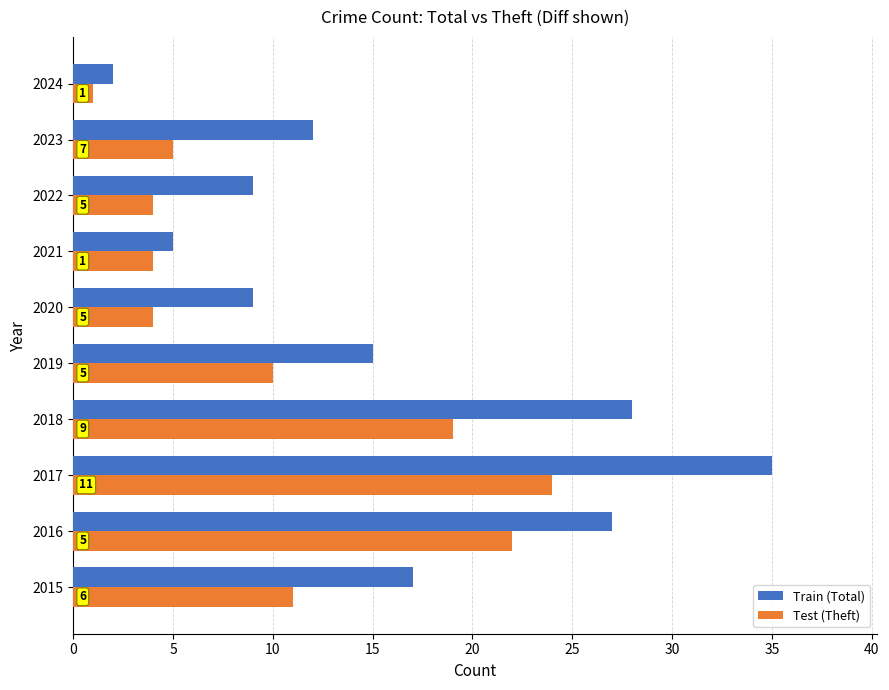

Which series has the largest total across all categories?

Train (Total)